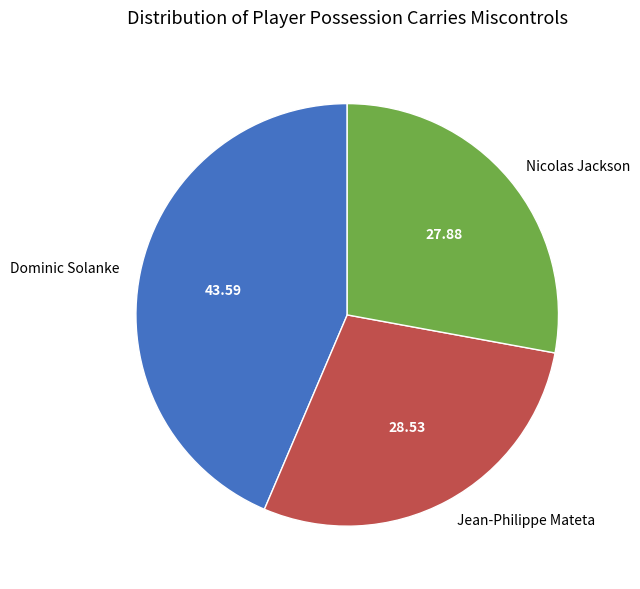

How many segments does this pie chart have?

3